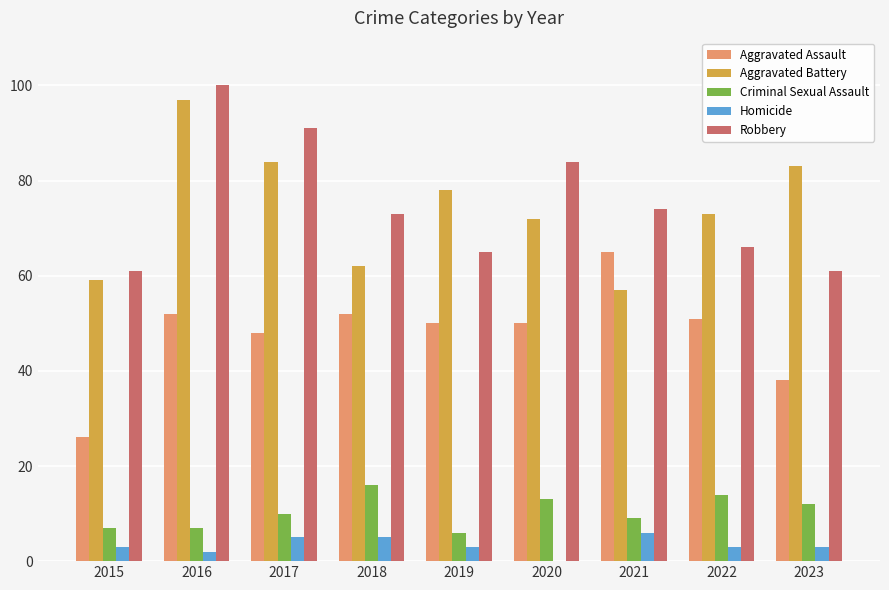

Reading left to right, what are all the values shown in this chart?

Aggravated Assault: 2015=26	2016=52	2017=48	2018=52	2019=50	2020=50	2021=65	2022=51	2023=38
Aggravated Battery: 2015=59	2016=97	2017=84	2018=62	2019=78	2020=72	2021=57	2022=73	2023=83
Criminal Sexual Assault: 2015=7	2016=7	2017=10	2018=16	2019=6	2020=13	2021=9	2022=14	2023=12
Homicide: 2015=3	2016=2	2017=5	2018=5	2019=3	2020=0	2021=6	2022=3	2023=3
Robbery: 2015=61	2016=100	2017=91	2018=73	2019=65	2020=84	2021=74	2022=66	2023=61